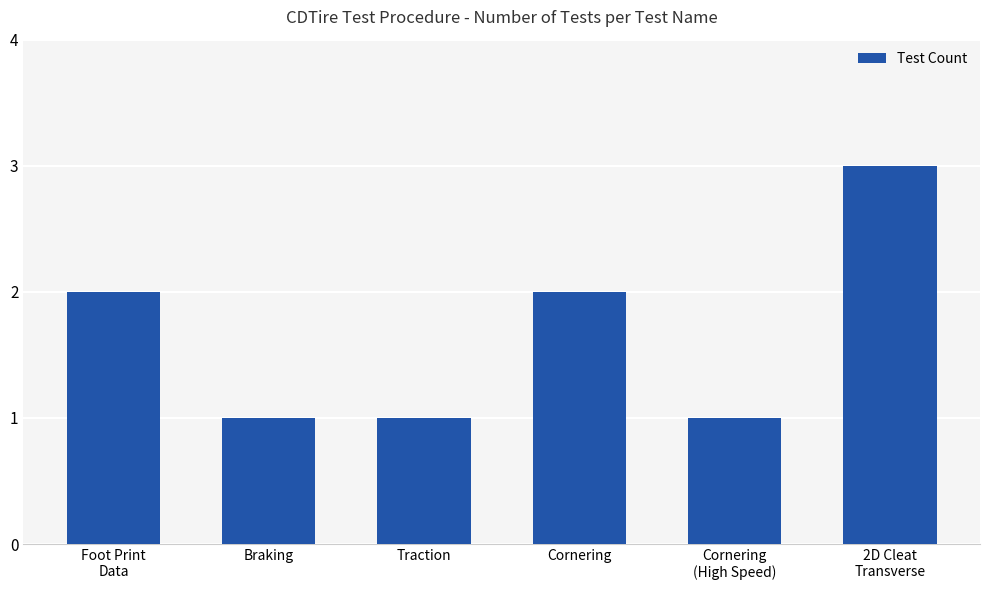

What is the label of the 4th bar from the left?

Cornering